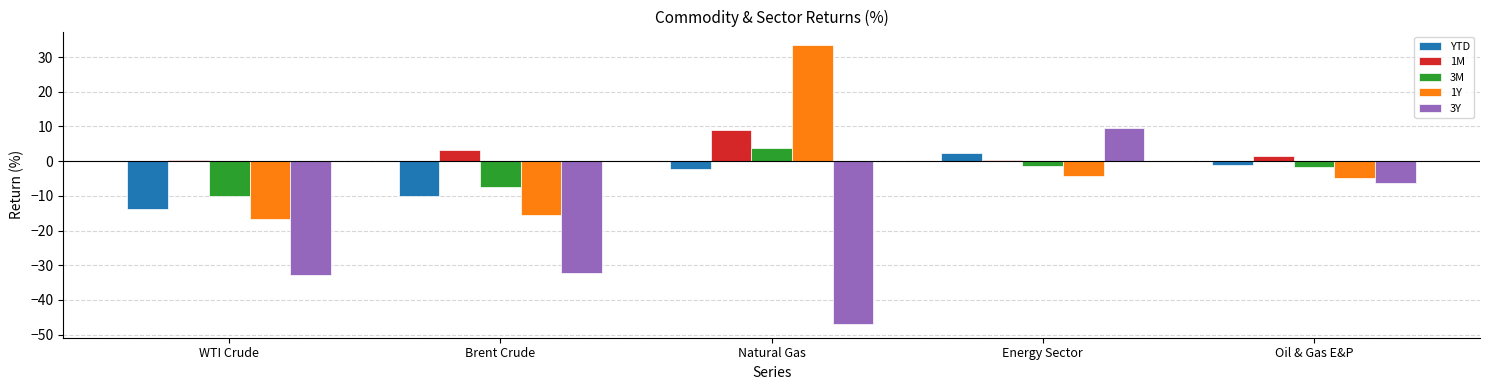

Which category has the highest value across all series?

Natural Gas